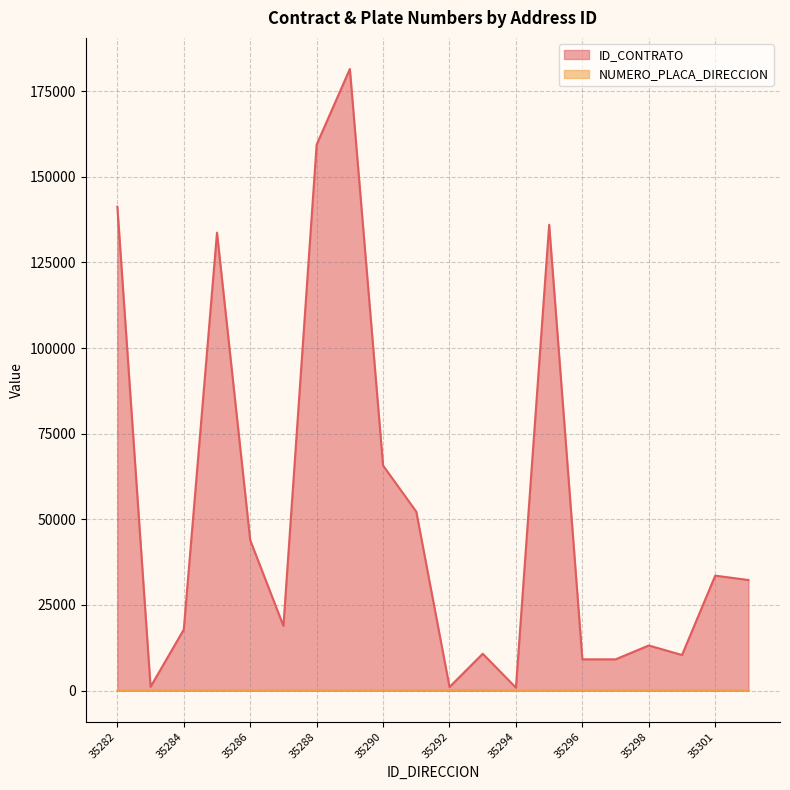

Which series has the widest spread of values?

ID_CONTRATO